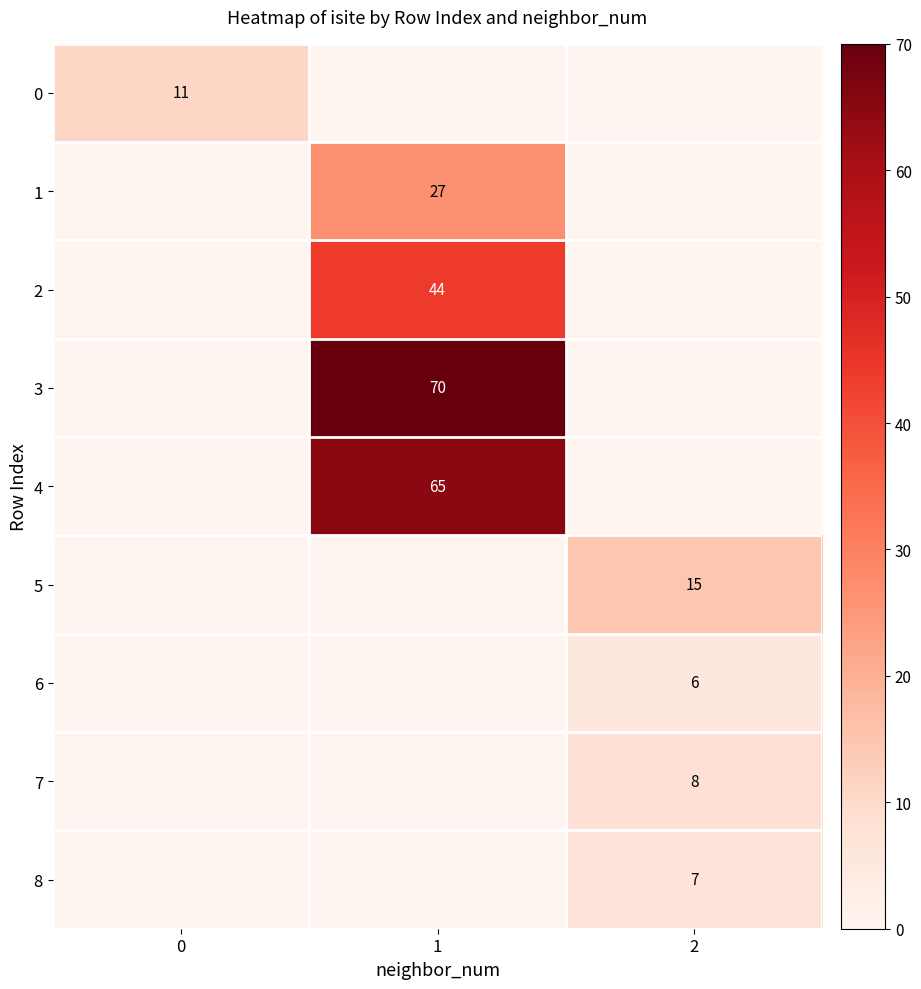

The 2 series shows 68 at 1. True or false?

False